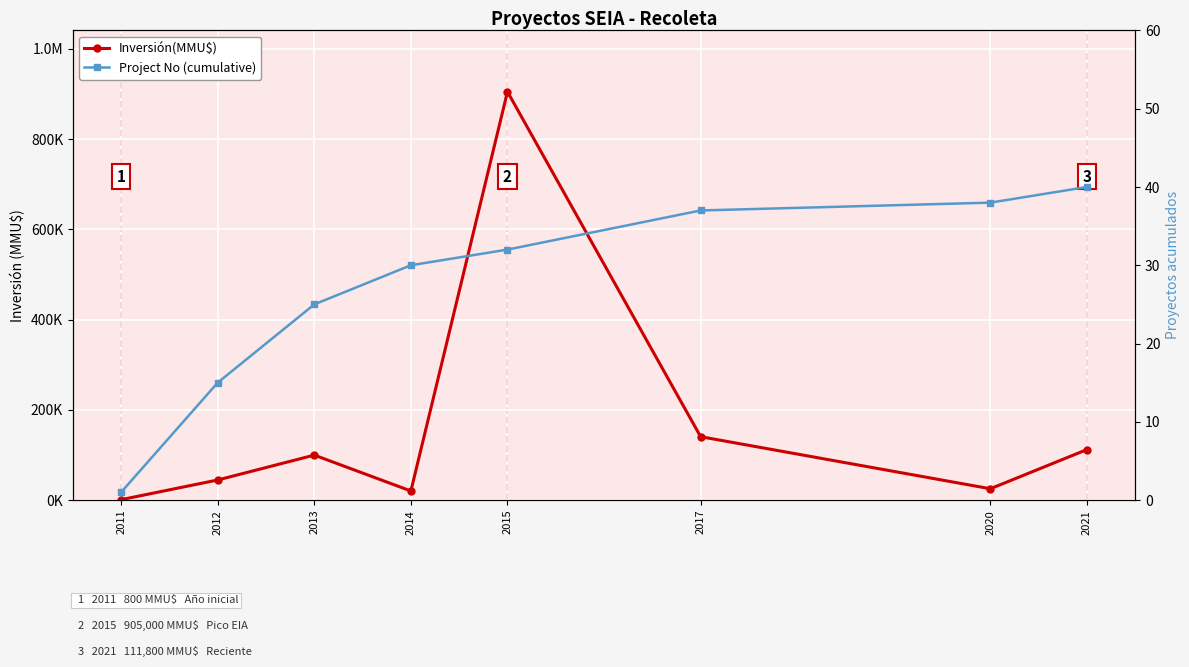

True or false: Project No (cumulative) and Inversión(MMU$) intersect in this chart.

False